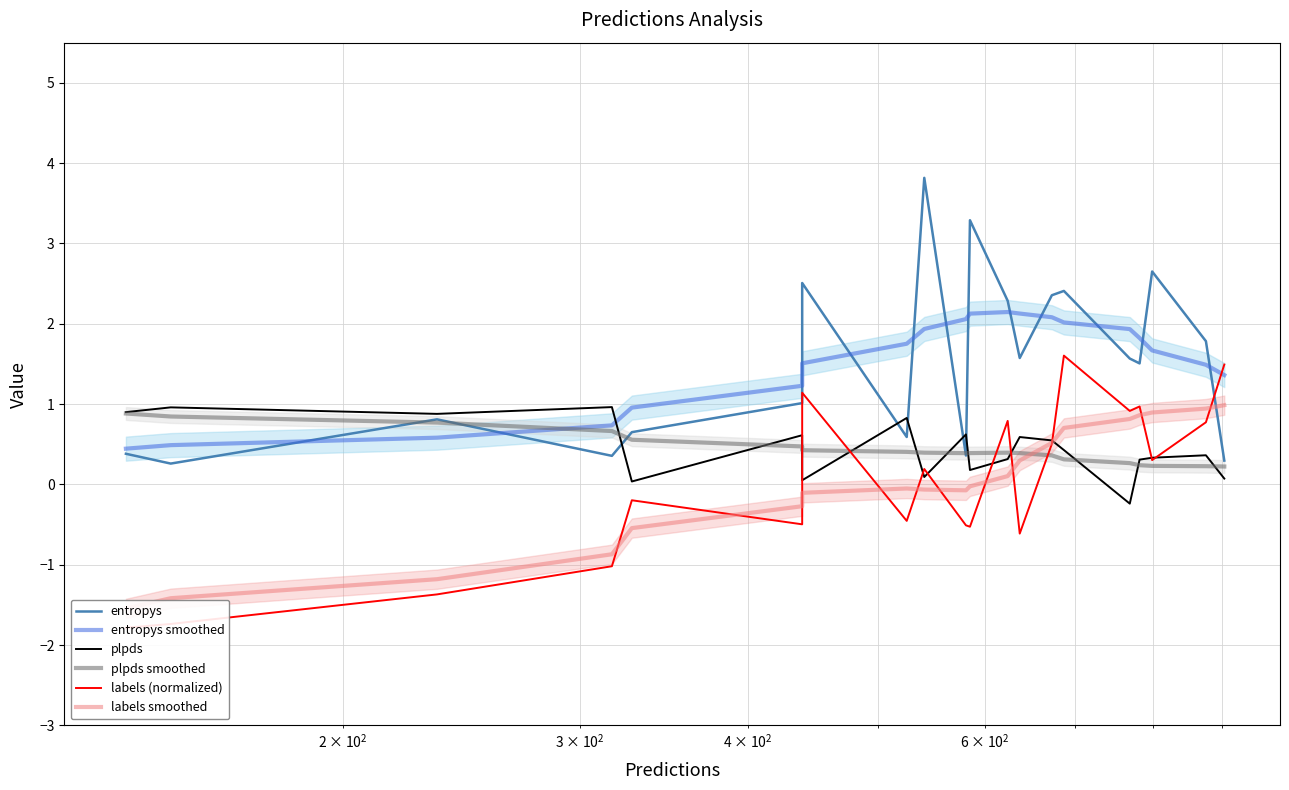

How many lines are shown in the chart?

6